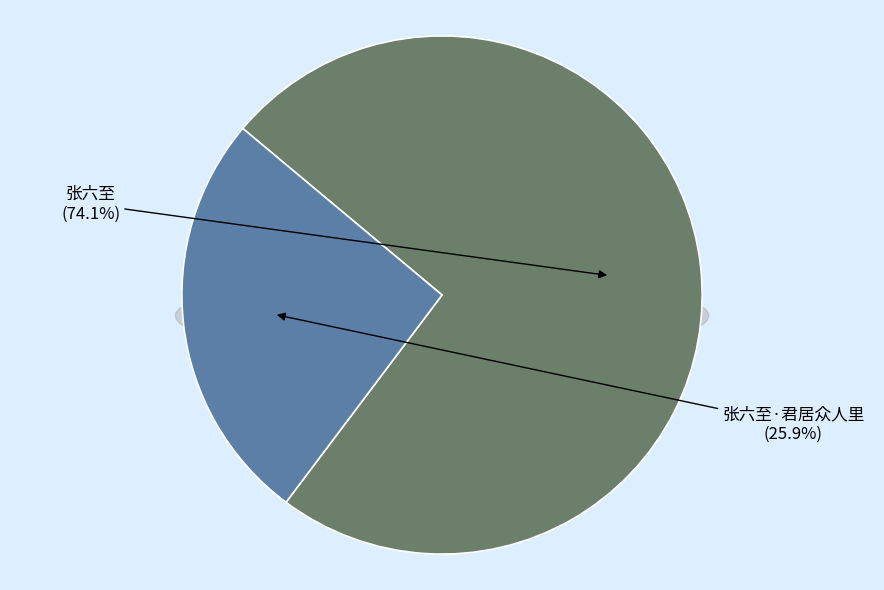

Which slice is the largest?

张六至